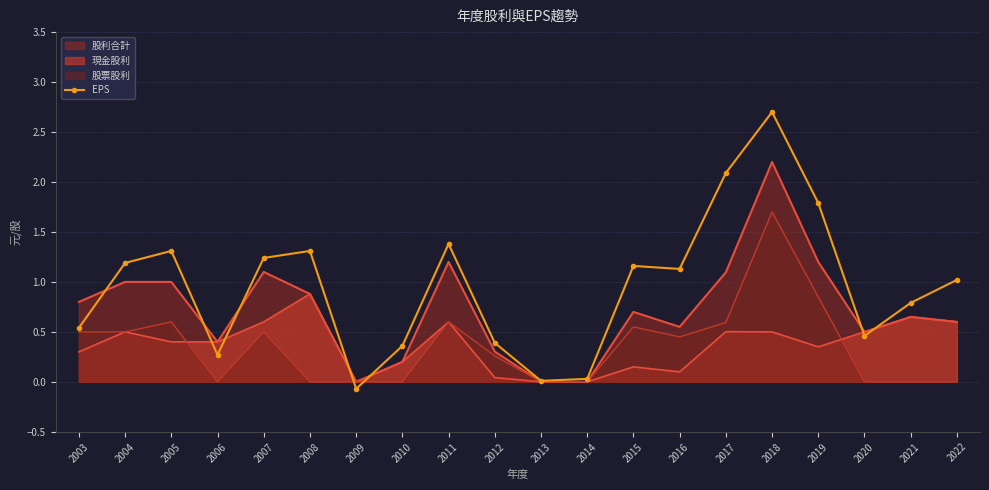

What is the value of the 18th point from the left?

0.5